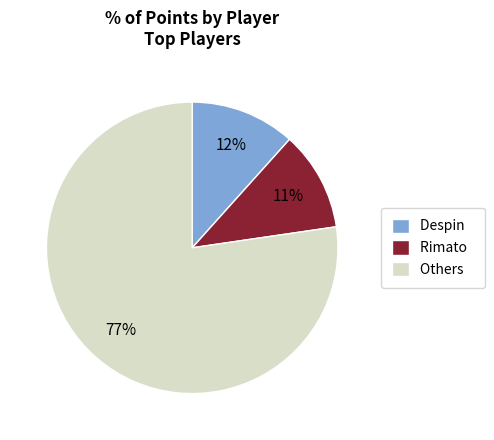

How many slices are in this pie chart?

3